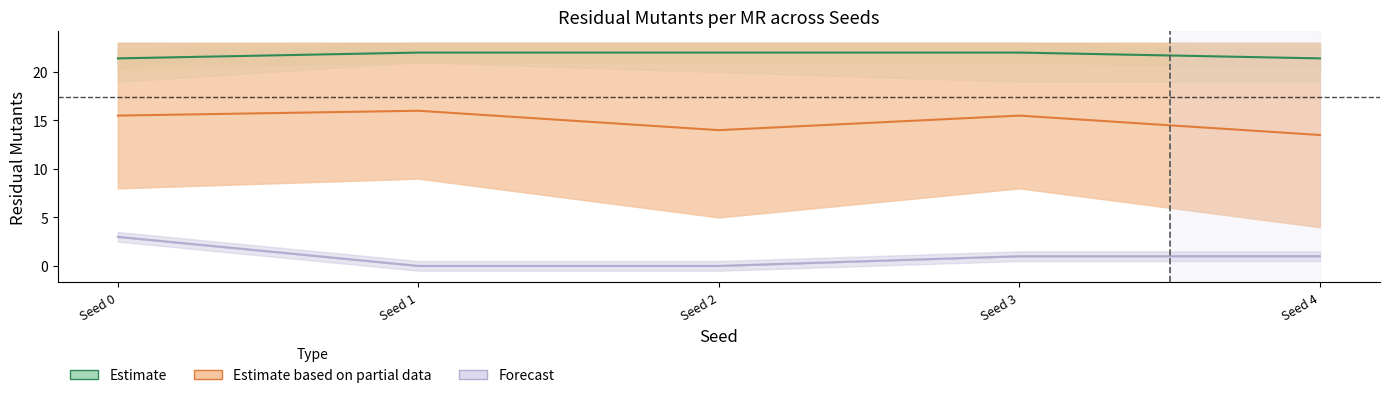

True or false: the data shows 32.5 at Seed 4.

False